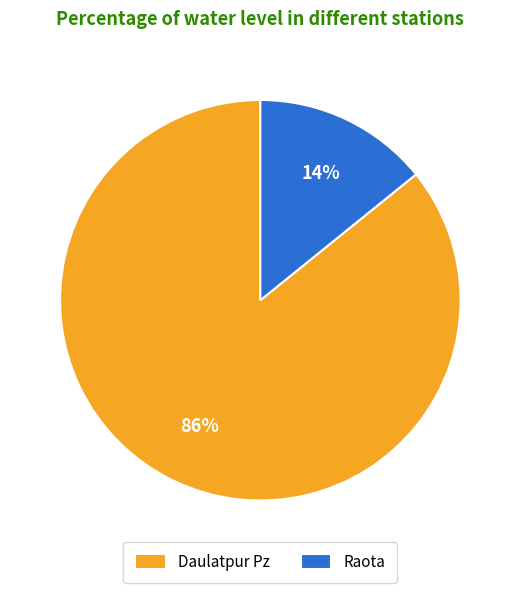

What is the smallest slice in the pie chart?

Raota